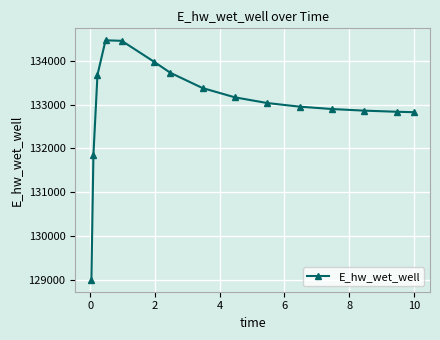

True or false: there are more than 0 points higher than both neighbors.

True